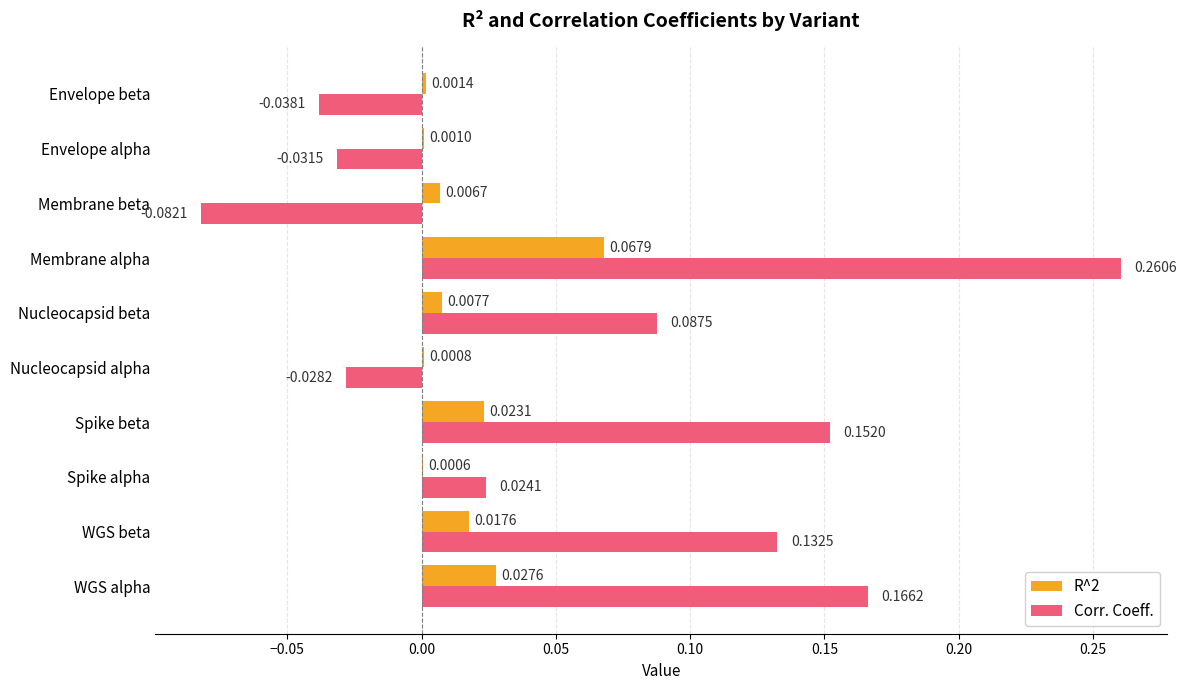

Is the value of Corr. Coeff. at Membrane alpha greater than the value of R^2 at Nucleocapsid alpha?

Yes